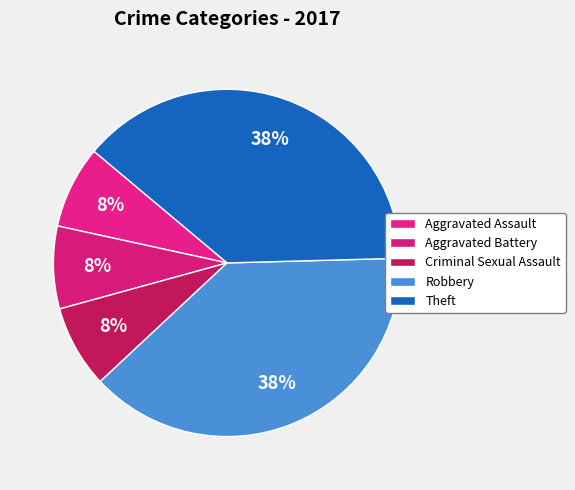

Which category has the biggest portion of the pie?

Robbery